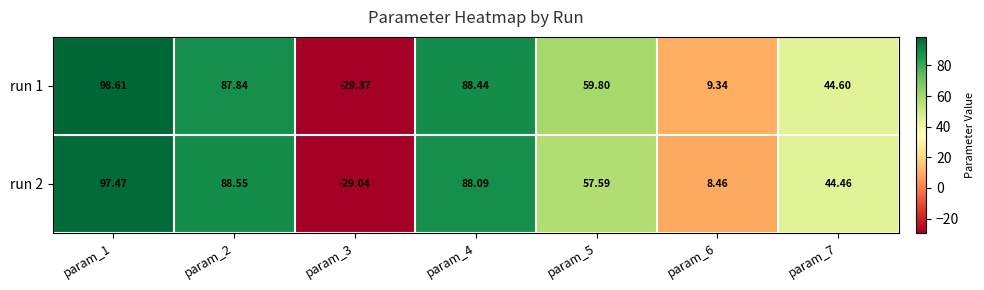

Reading left to right, list all the values displayed in this chart.

run 1: param_1=98.6	param_2=87.8	param_3=-29.4	param_4=88.4	param_5=59.8	param_6=9.3	param_7=44.6
run 2: param_1=97.5	param_2=88.5	param_3=-29.0	param_4=88.1	param_5=57.6	param_6=8.5	param_7=44.5